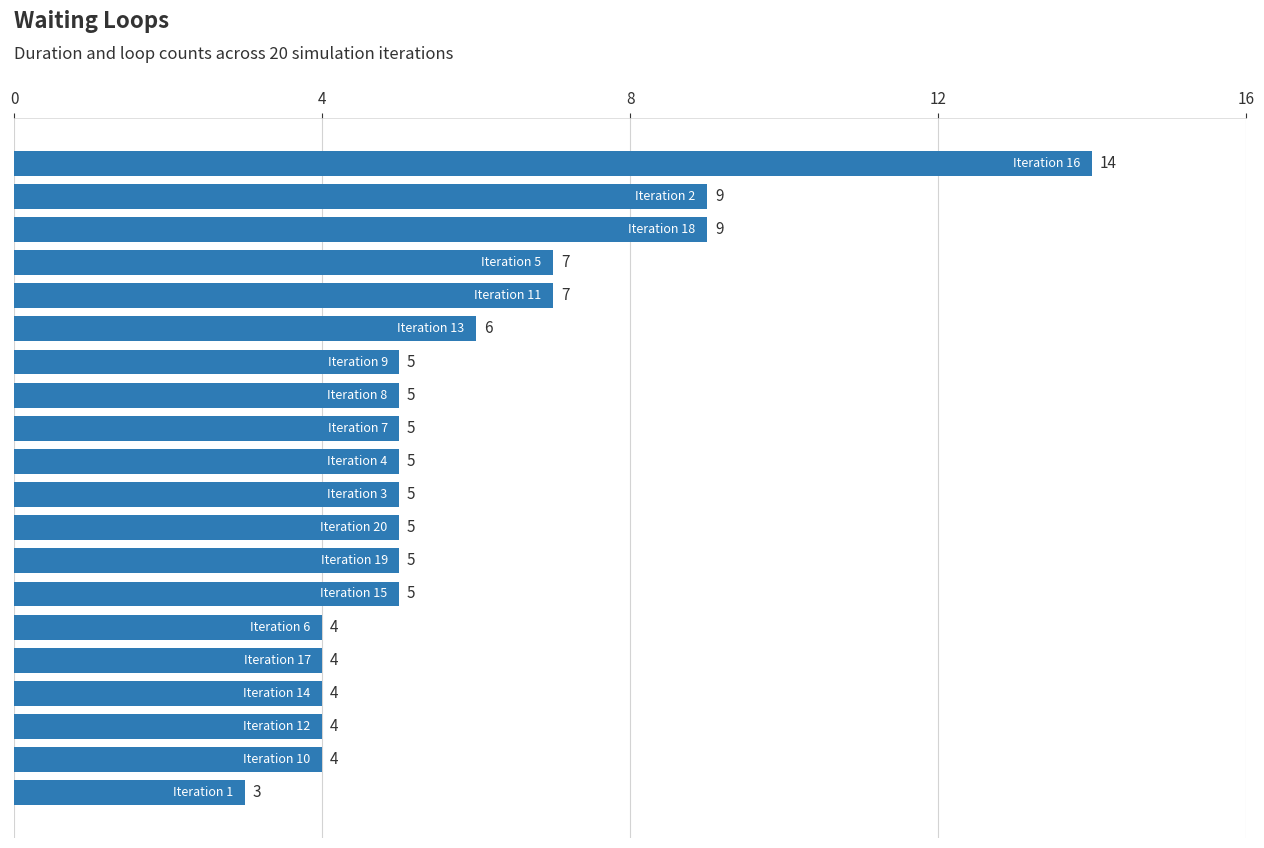

What is the difference between the maximum and minimum values?

11